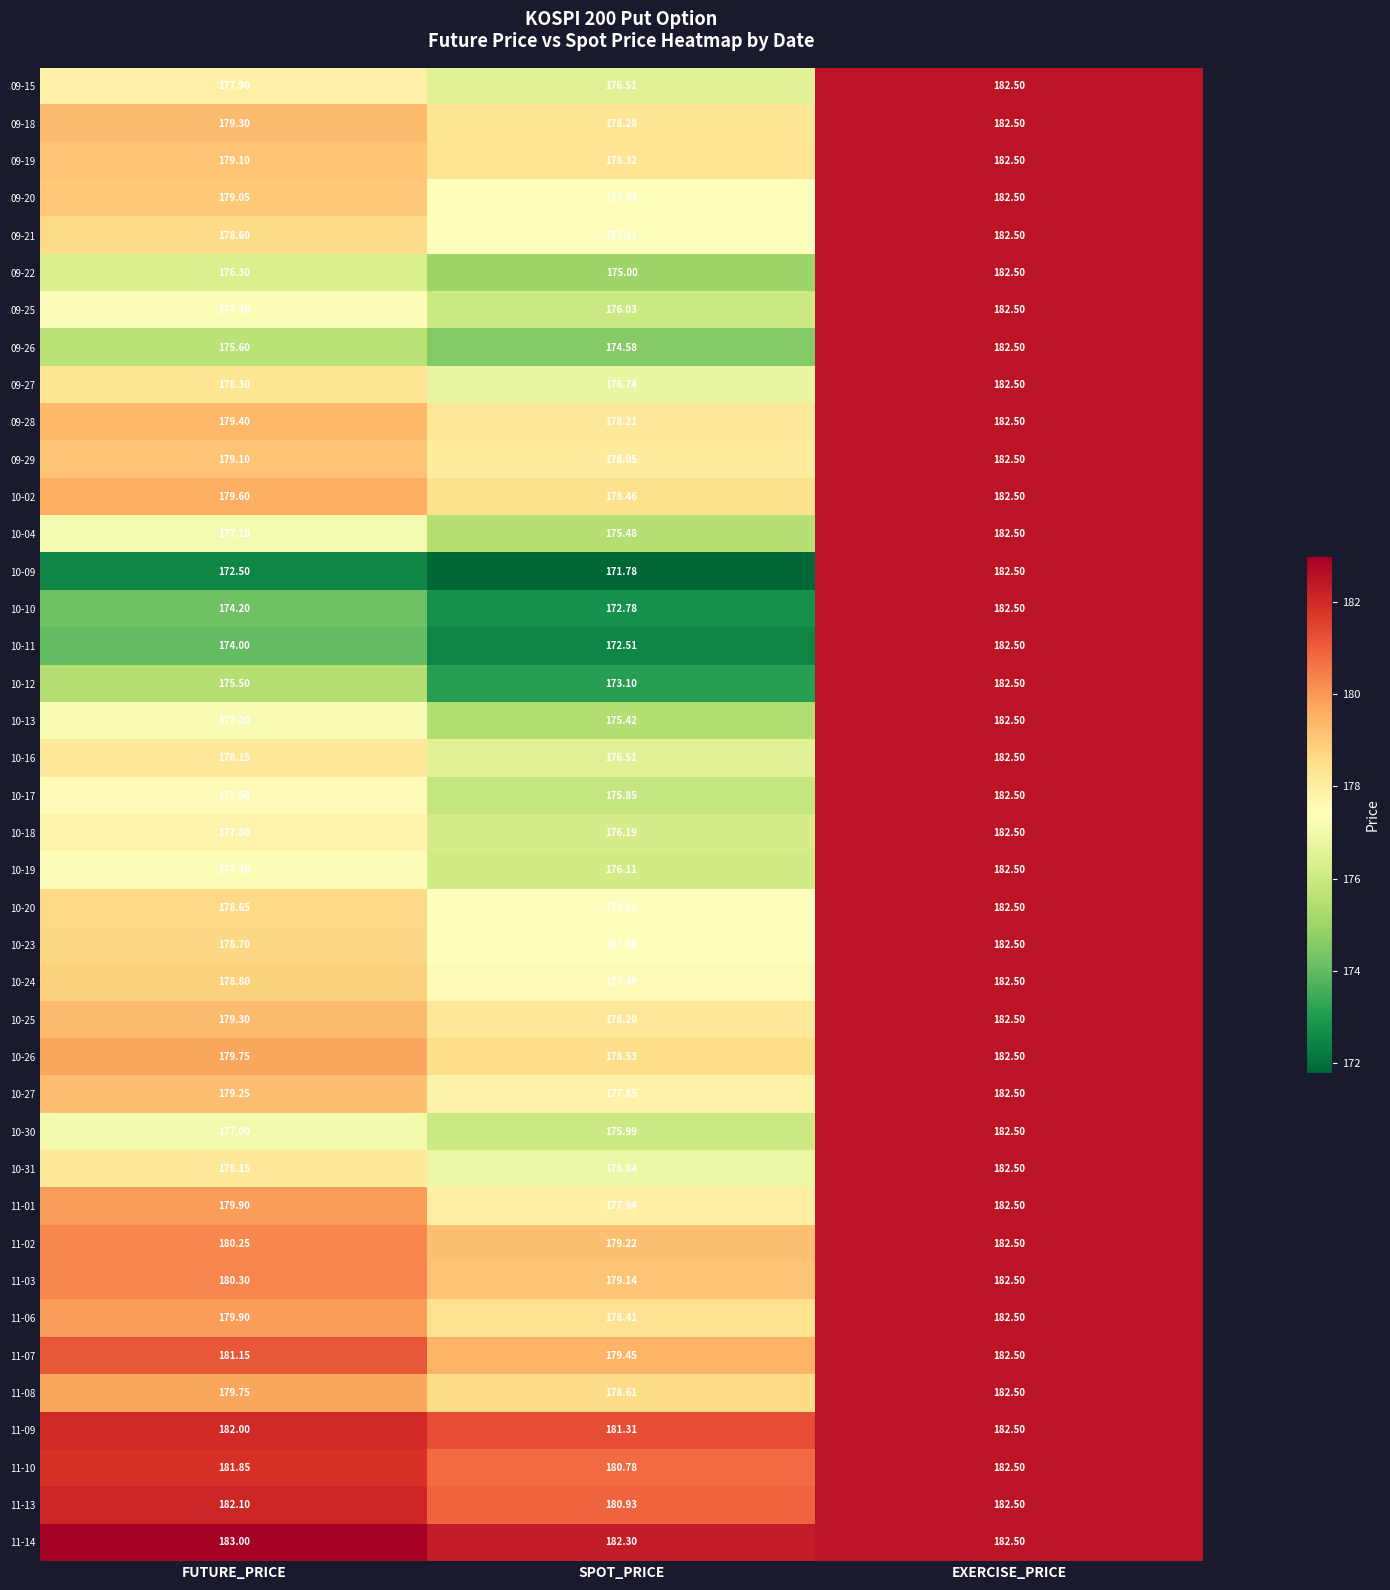

At which category does the chart reach its peak across all series?

FUTURE_PRICE